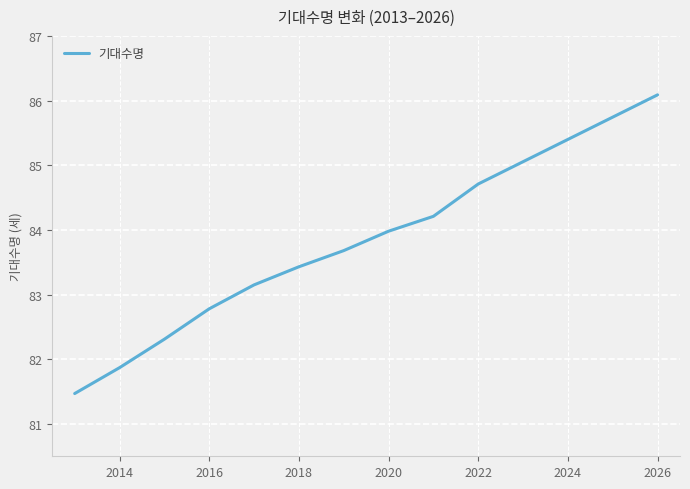

What is the difference between the maximum and minimum values?

4.6